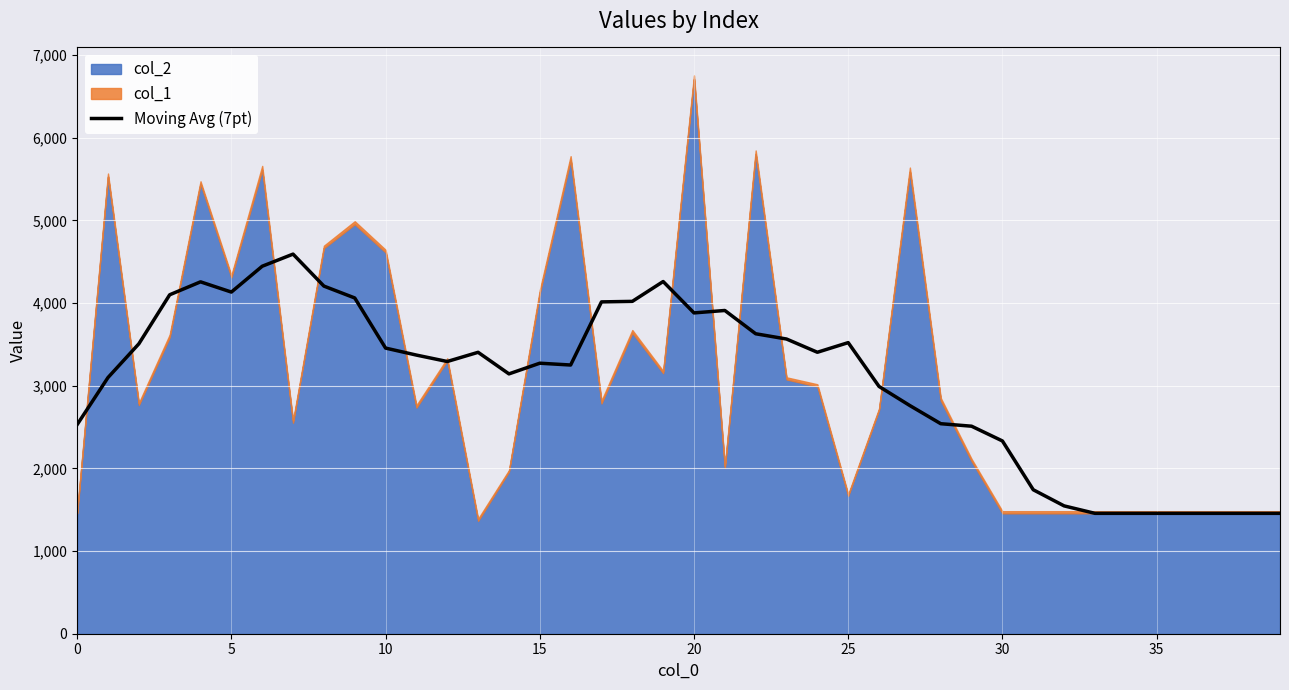

What is the sum of the values at 26 and 38?

4446.4